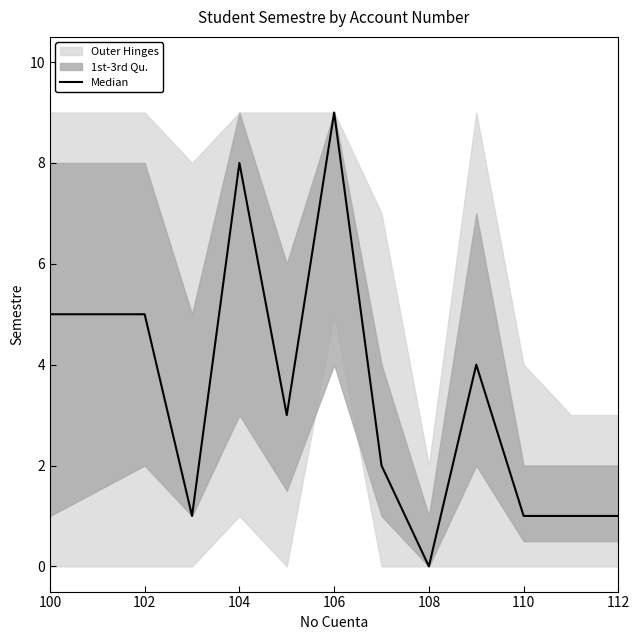

Between 104 and 108, which is larger?

104